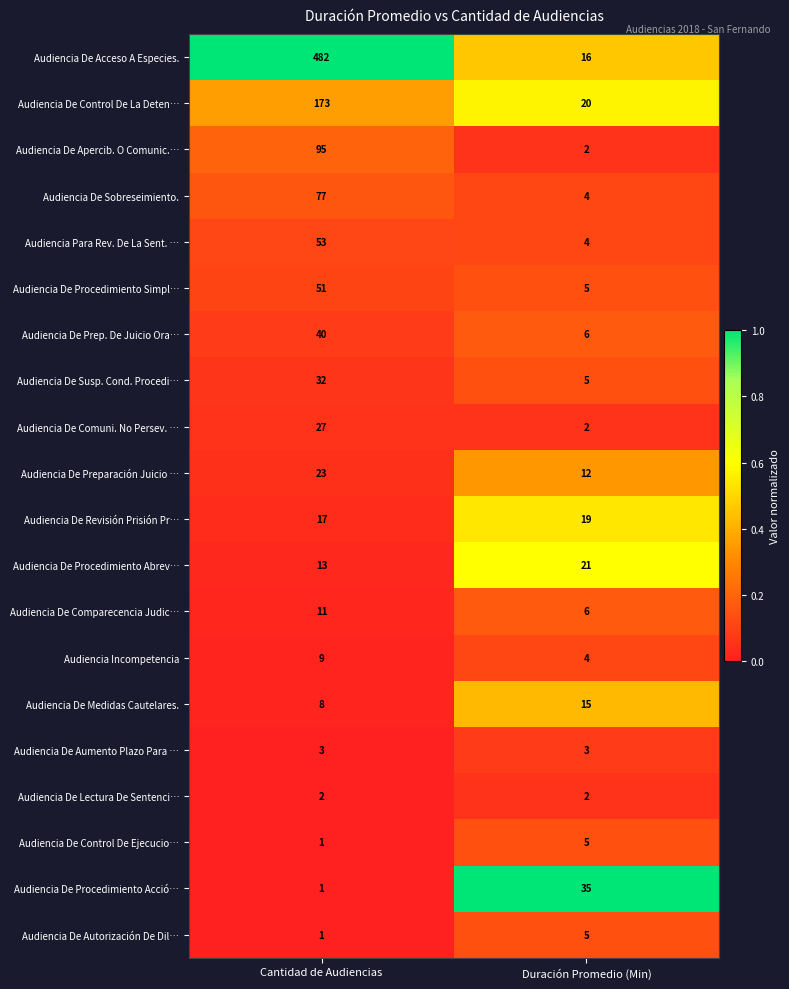

Which series has the largest range (max minus min)?

Audiencia De Acceso A Especies.